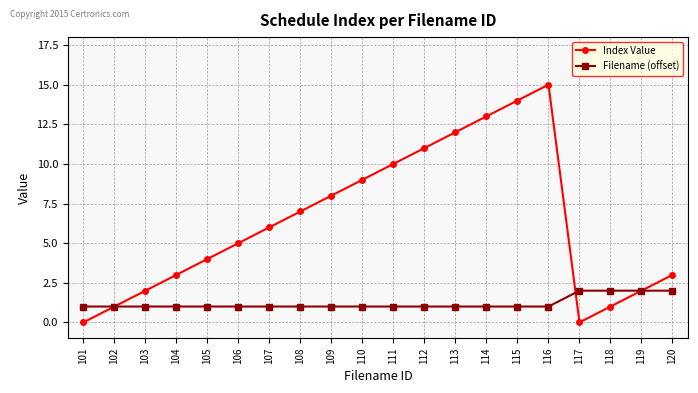

What is the greatest value displayed?

15